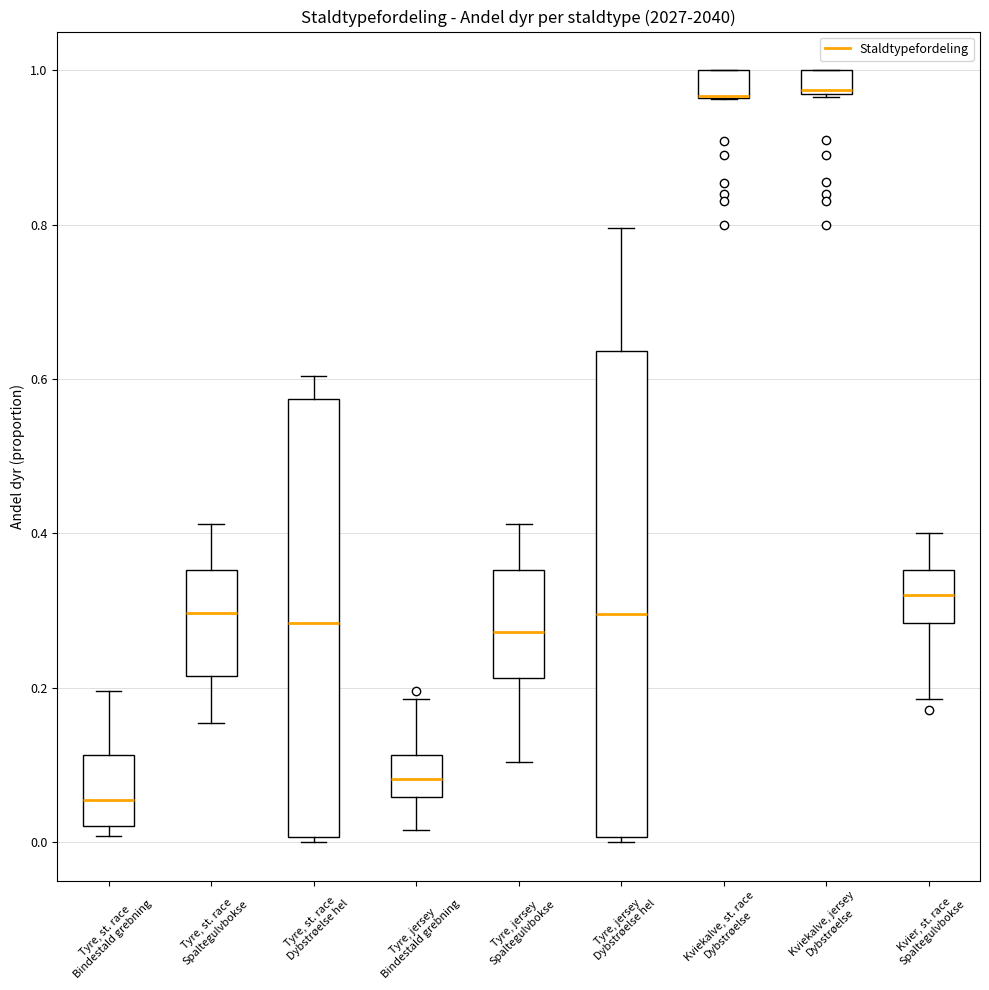

Which box is the tallest, from its lower edge to its upper edge?

Tyre, jersey Dybstrøelse hel